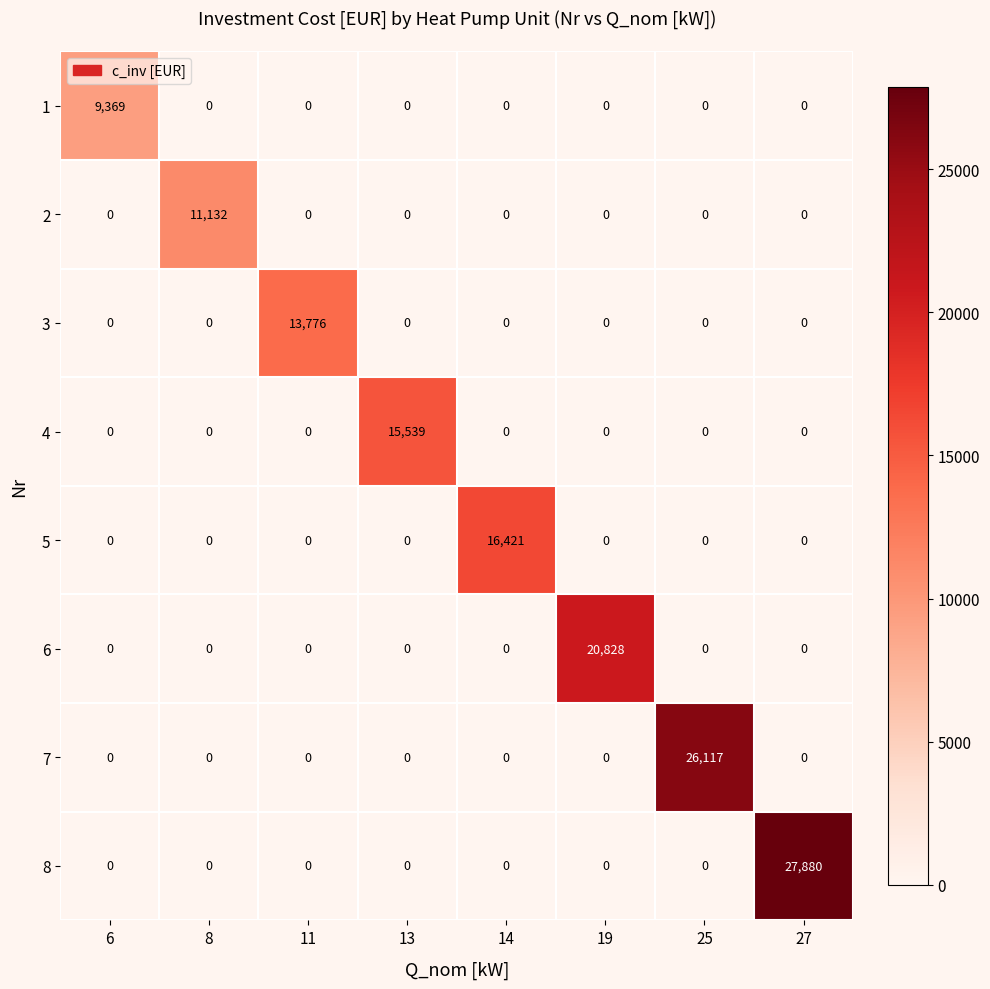

True or false: 5 has a value of 0 at 8.

True